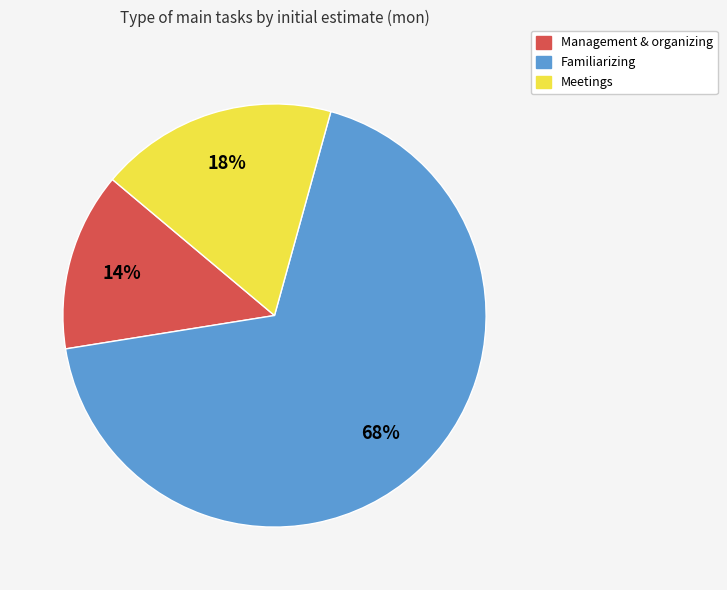

Count the number of slices in the pie.

3